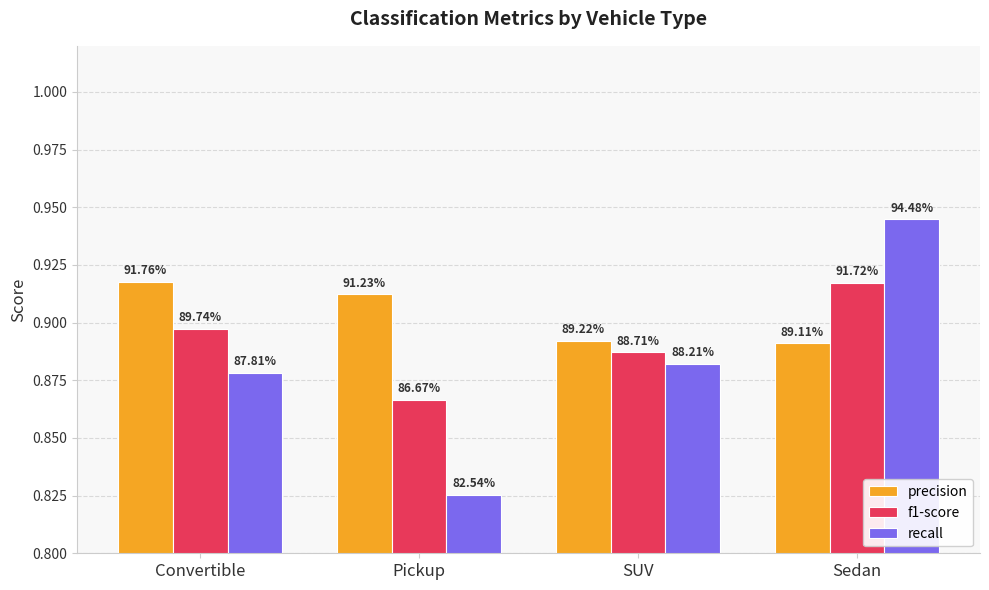

Does the chart contain any negative values?

No